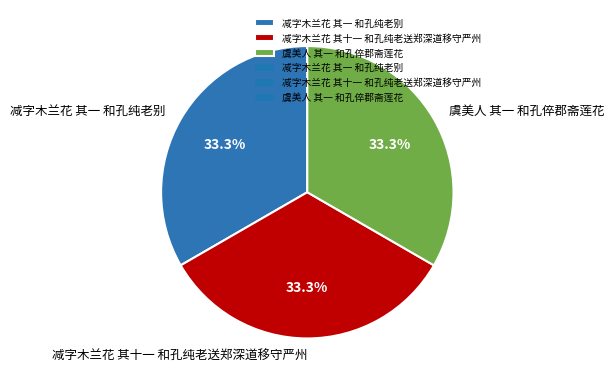

How many segments does this pie chart have?

3